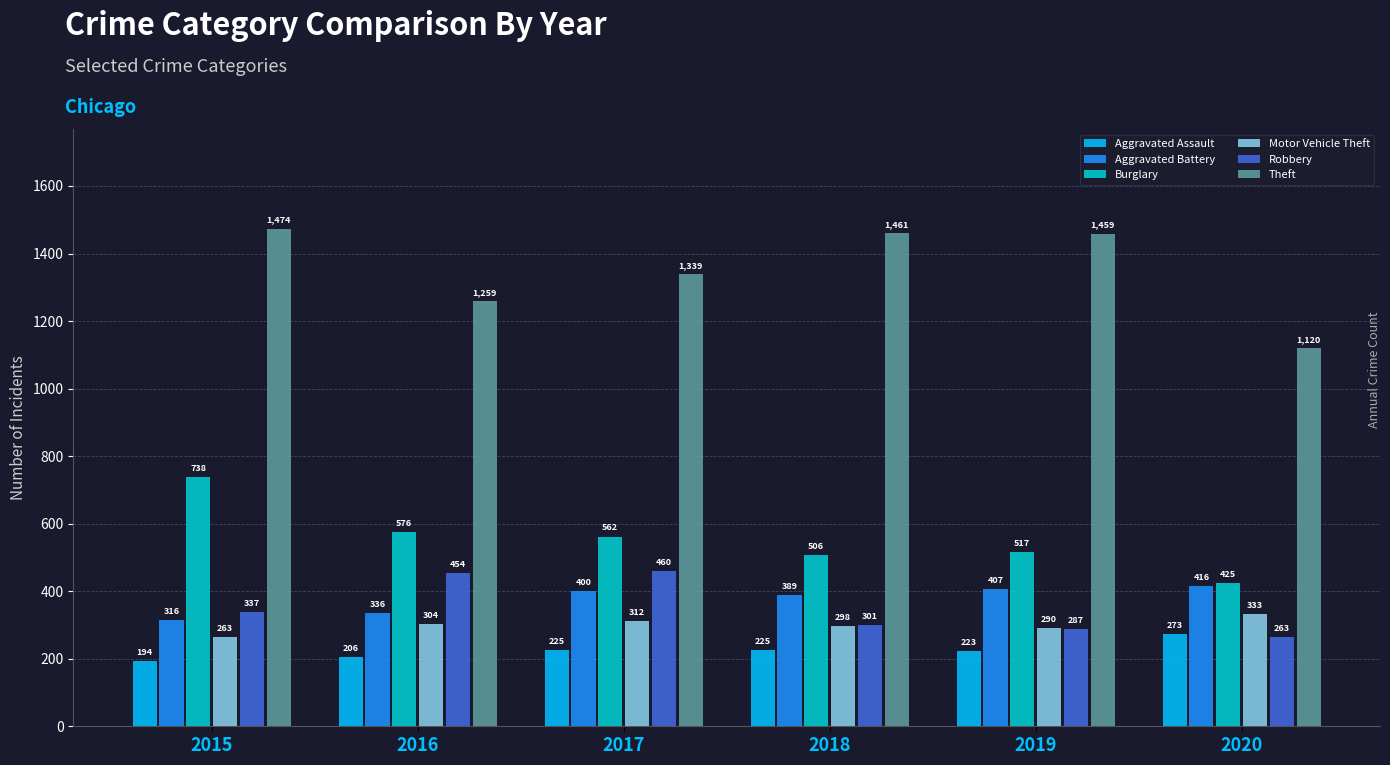

What is the smallest value displayed?

194